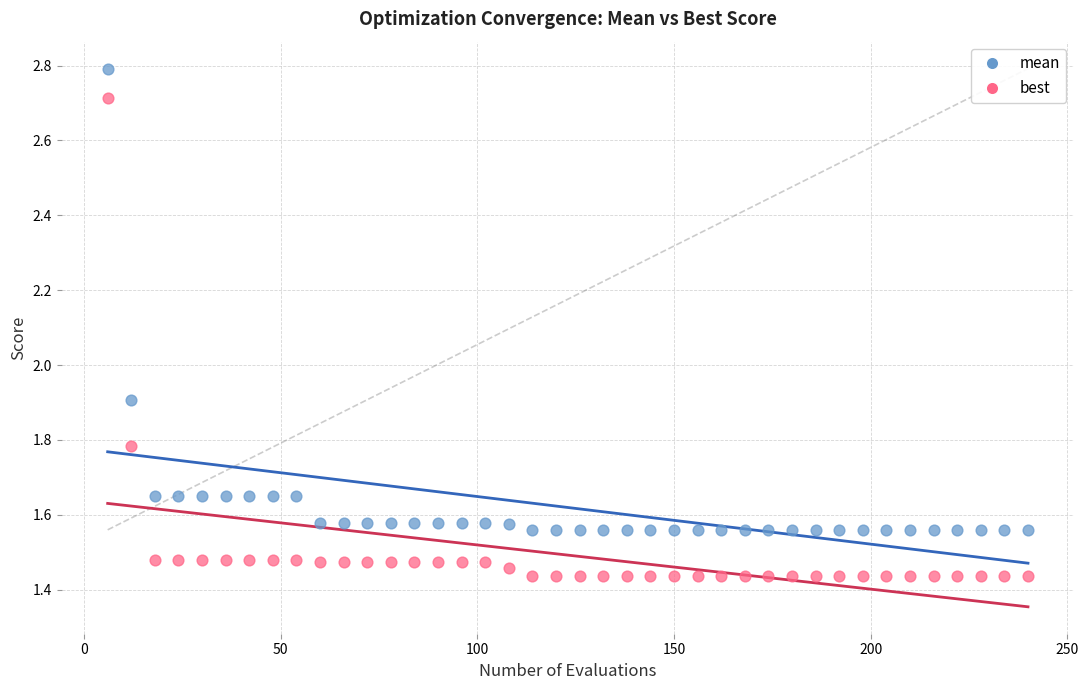

What are all the series names shown in the legend?

mean, best